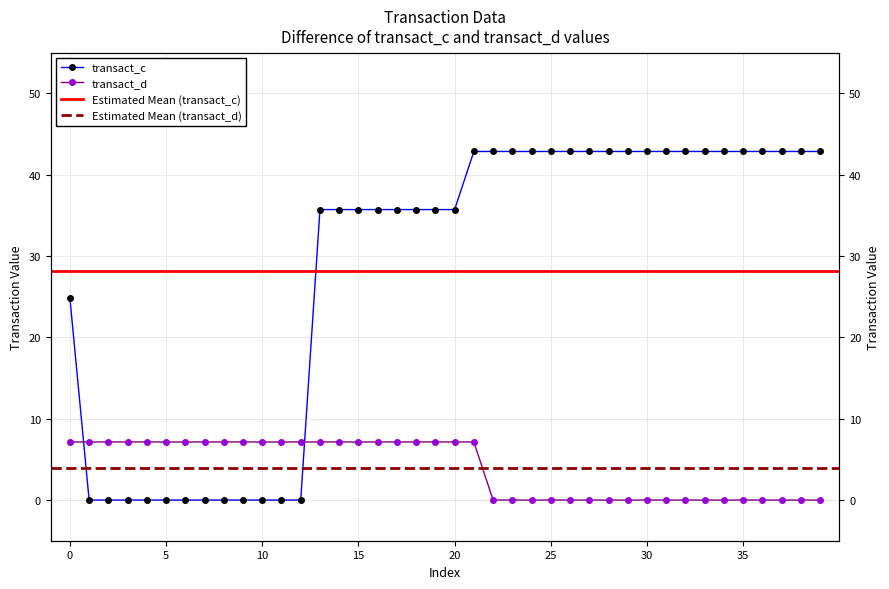

What is the difference between the maximum and second lowest values in the transact_d series?

7.1